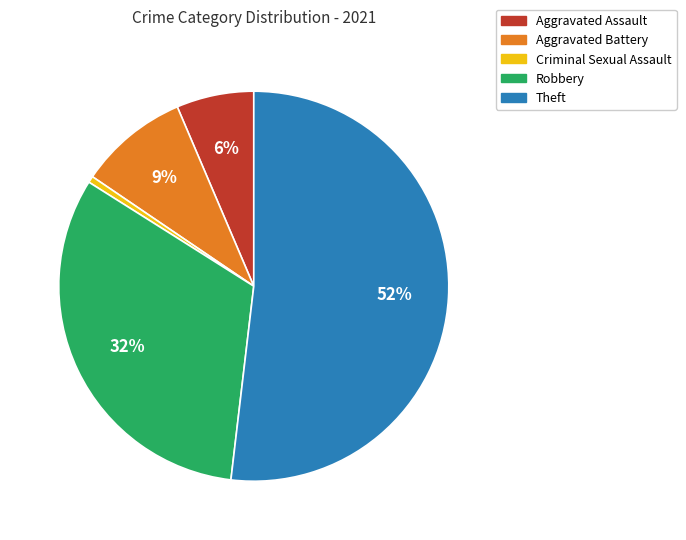

What is the largest slice in the pie chart?

Theft